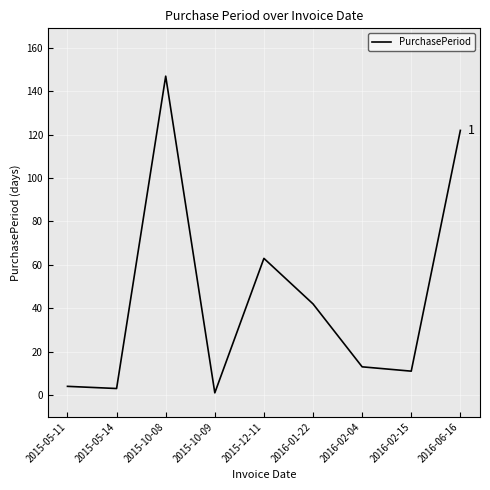

The value at 2015-05-14 is 3. True or false?

True